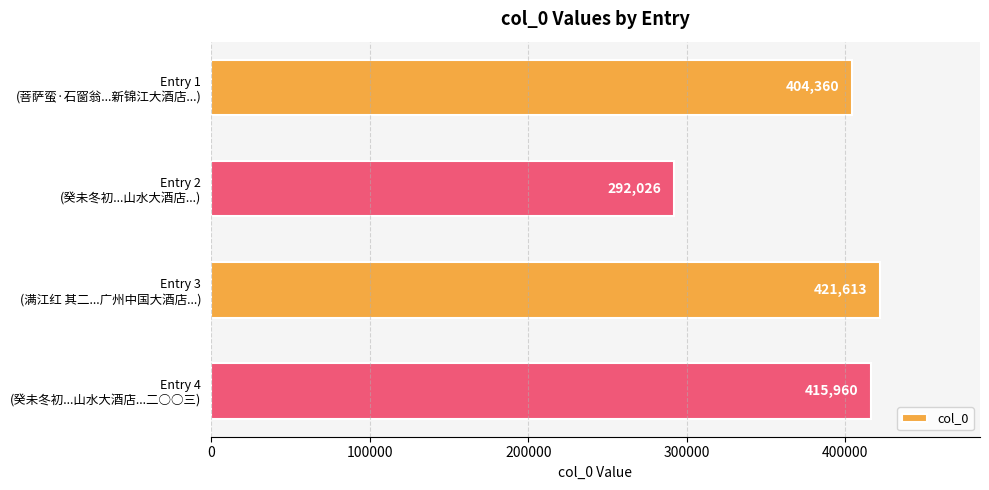

What is the difference between the second highest and second lowest values?

11600